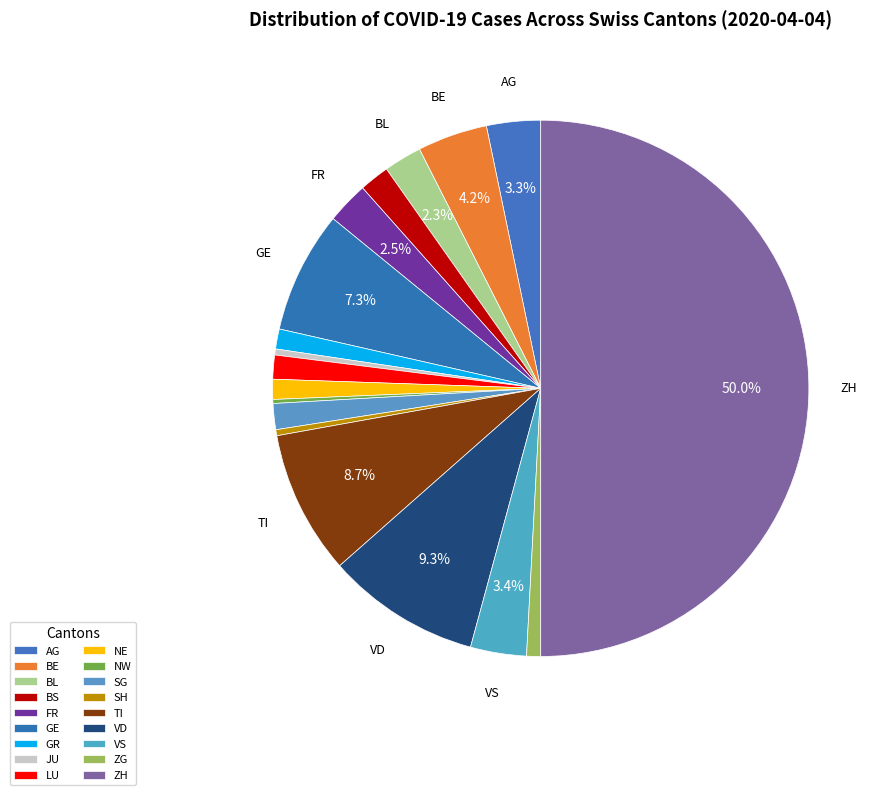

How much of the chart is everything except NE?

98.8%